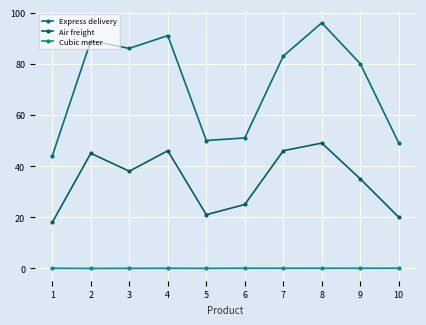

True or false: Express delivery and Air freight intersect in this chart.

False